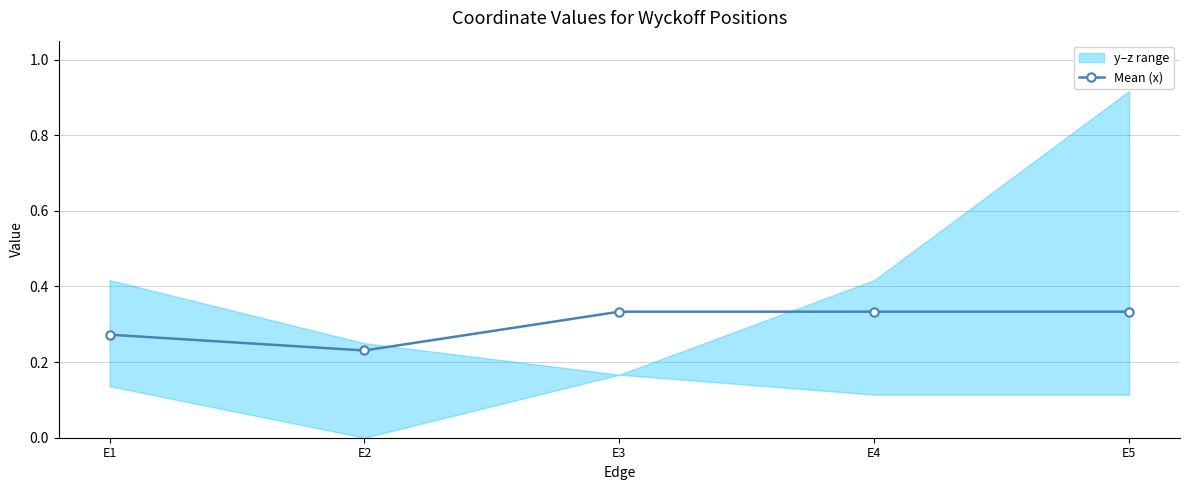

What is the difference between the maximum and minimum values?

0.1